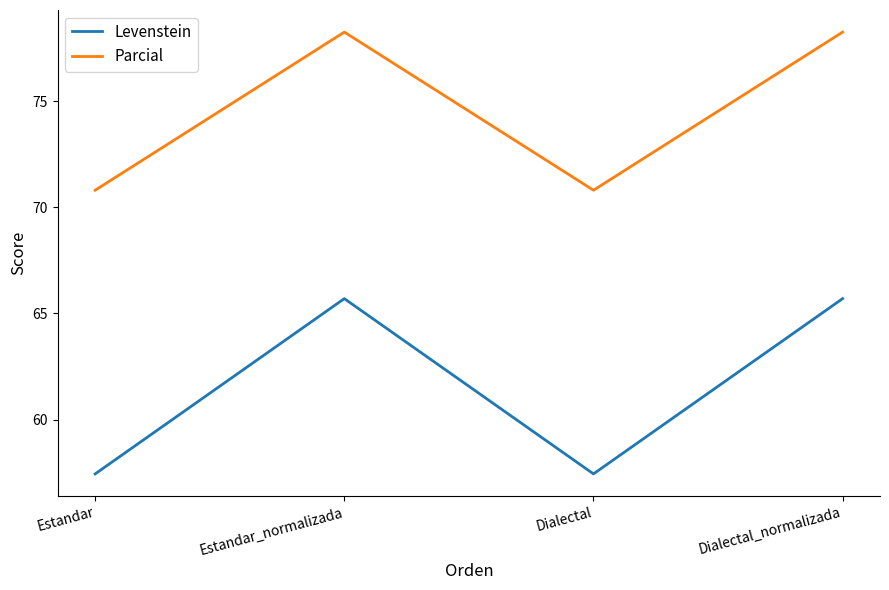

Is the value of Levenstein at Estandar_normalizada greater than the value of Parcial at Dialectal_normalizada?

No